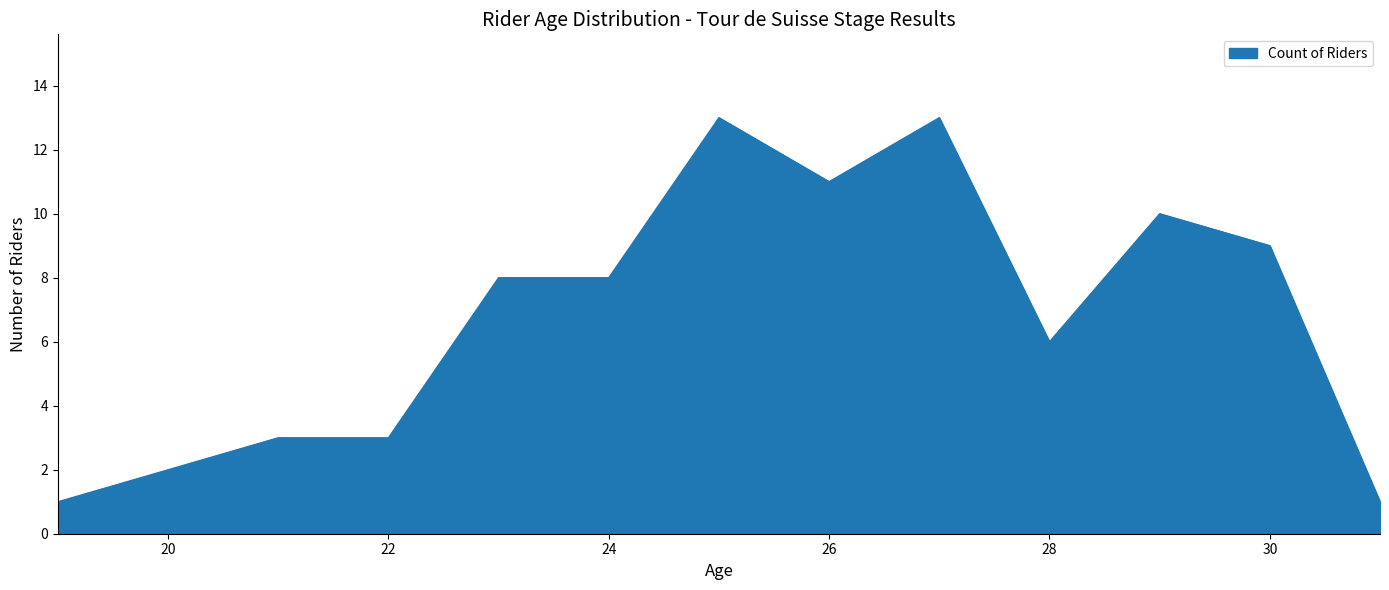

What is the maximum value shown in the chart?

13